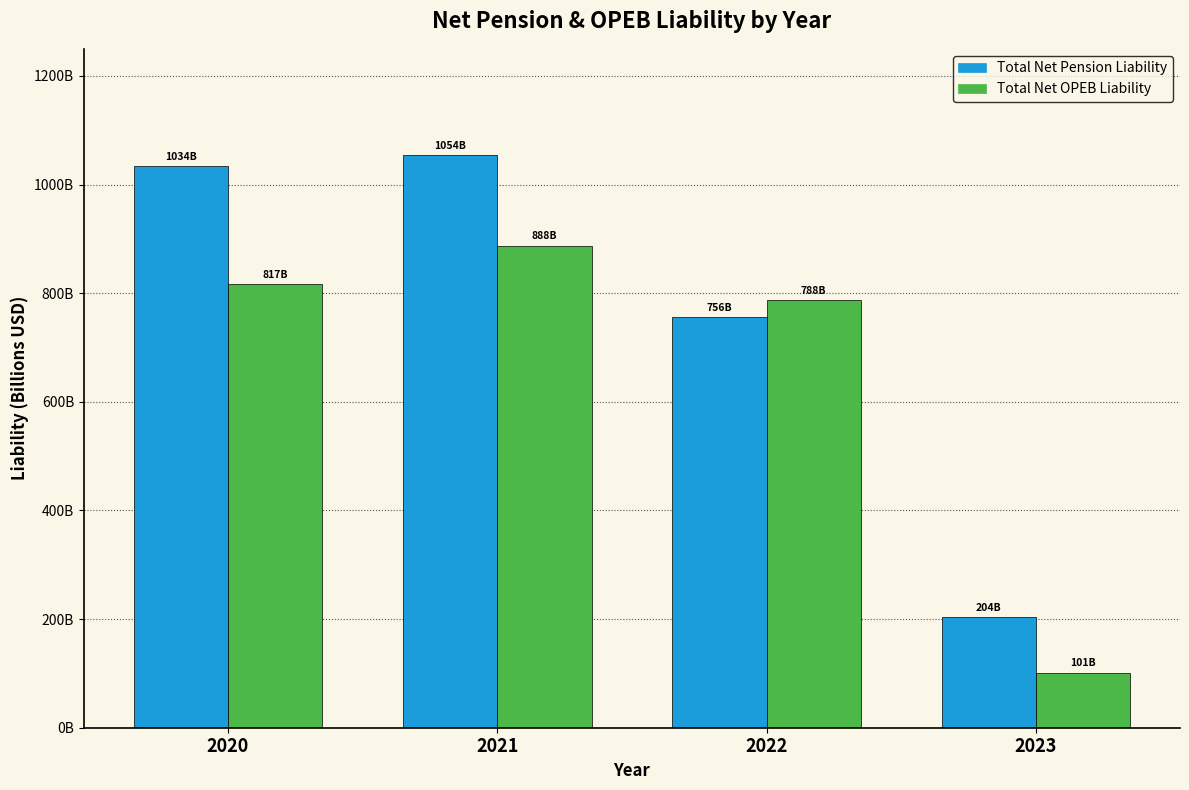

Does the chart contain stacked bars?

No